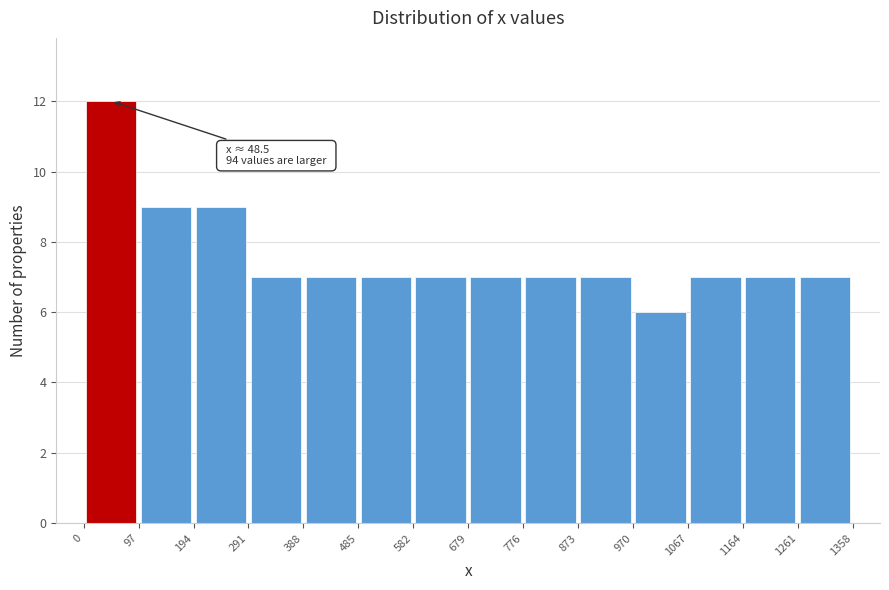

Which range on the x-axis has the tallest bar?

0 to 97